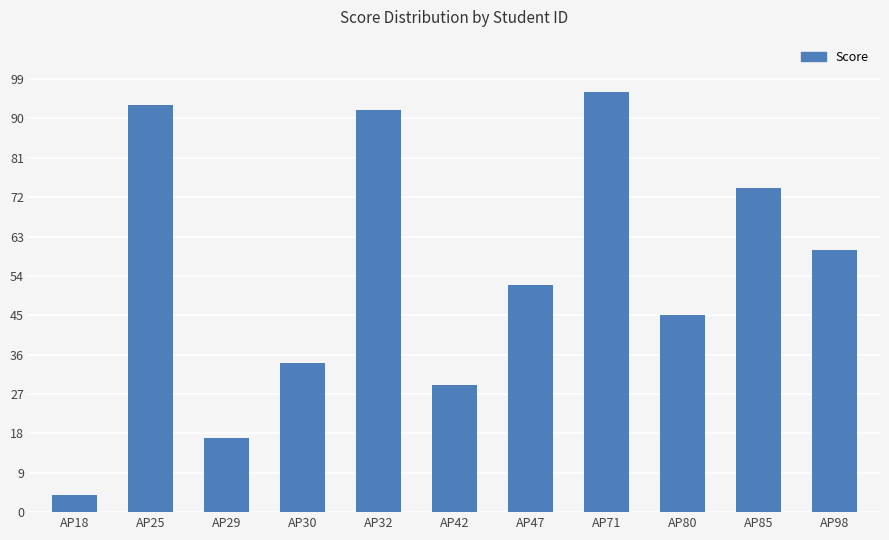

Does the chart contain stacked bars?

No